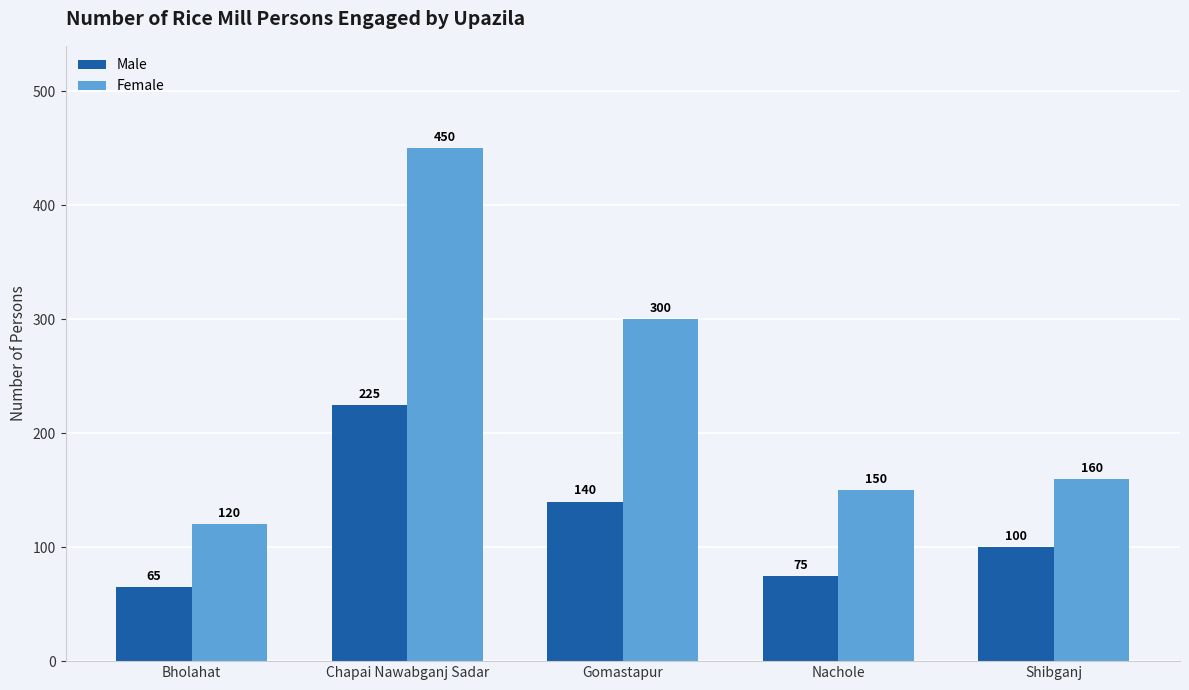

What is the difference between the highest and lowest values at Bholahat?

55